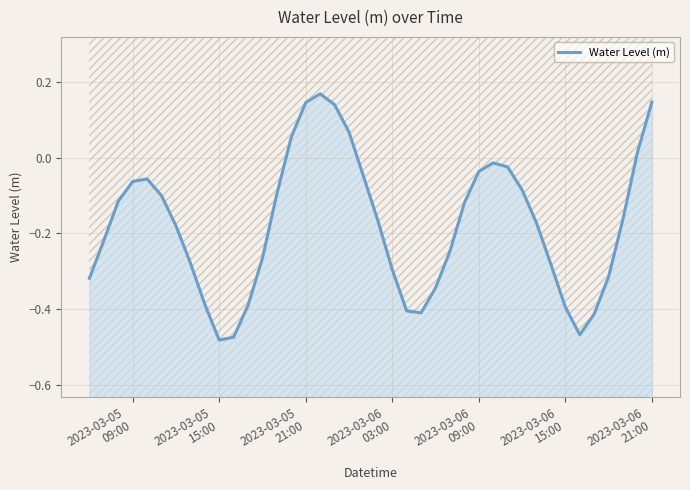

How many positive values are there?

7